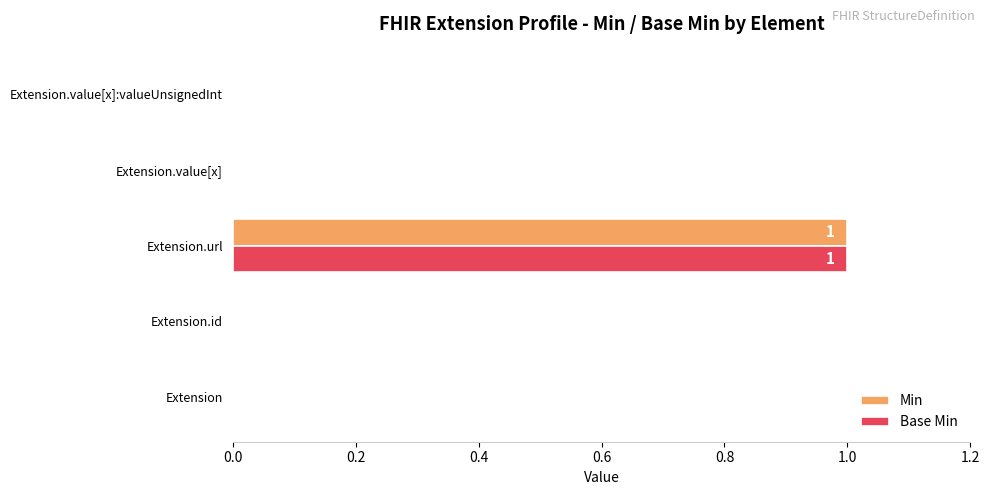

The Min series shows 1 at Extension.value[x]:valueUnsignedInt. True or false?

False